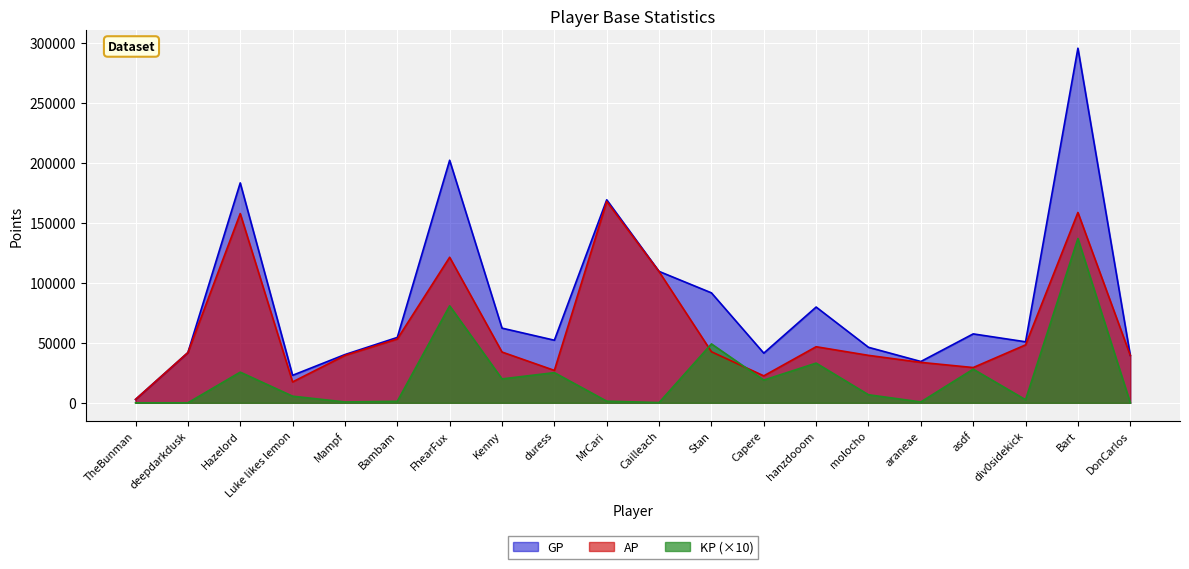

List the labels in order of KP value, largest first.

Bart, FhearFux, Stan, hanzdooom, asdf, Hazelord, duress, Kenny, Capere, molocho, Luke likes lemon, div0sidekick, MrCari, Bambam, araneae, Mampf, Cailleach, TheBunman, deepdarkdusk, DonCarlos